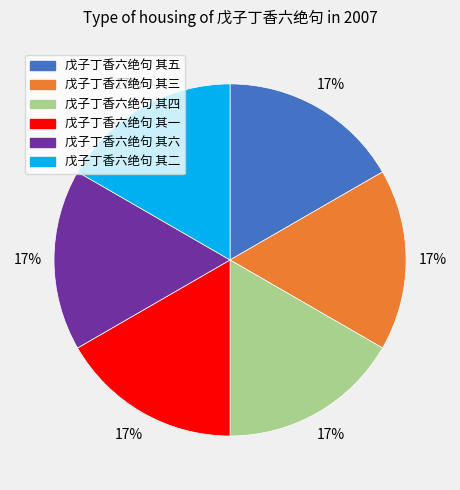

Approximately how many times larger is the value at 戊子丁香六绝句 其一 compared to 戊子丁香六绝句 其六?

1.0